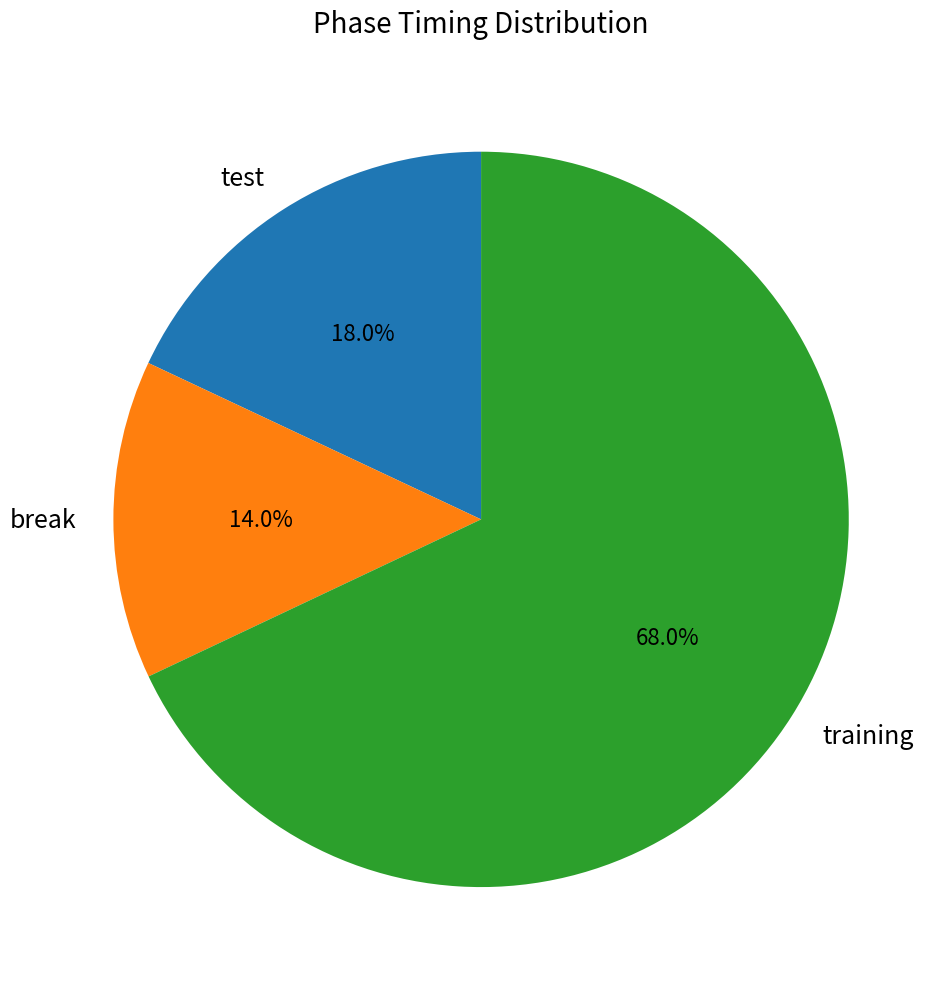

Which category has the biggest portion of the pie?

training